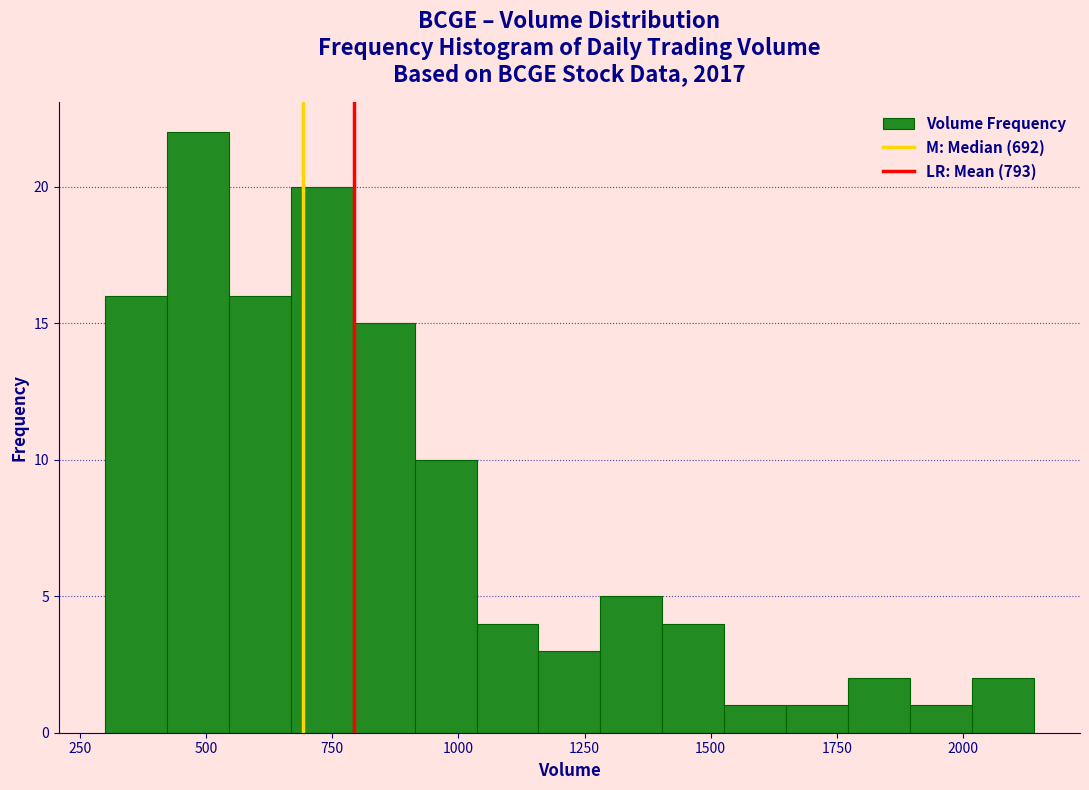

Read against the x-axis, roughly where is the centre of the tallest bar?

500